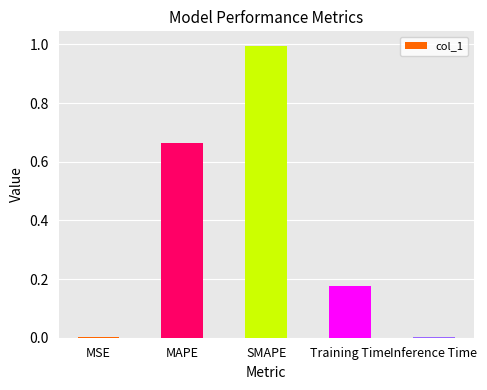

Are the bars horizontal?

No